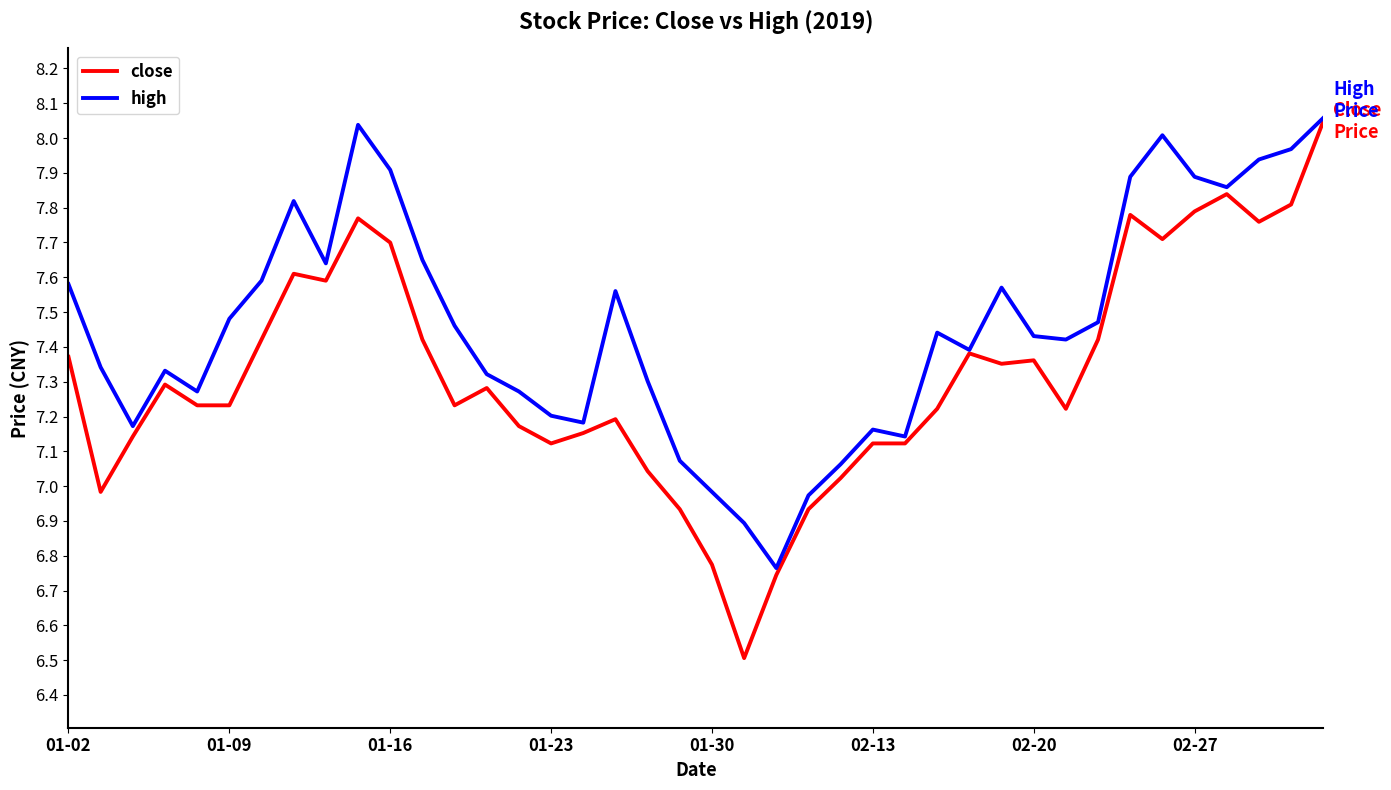

What is the lowest value of the close series?

6.5